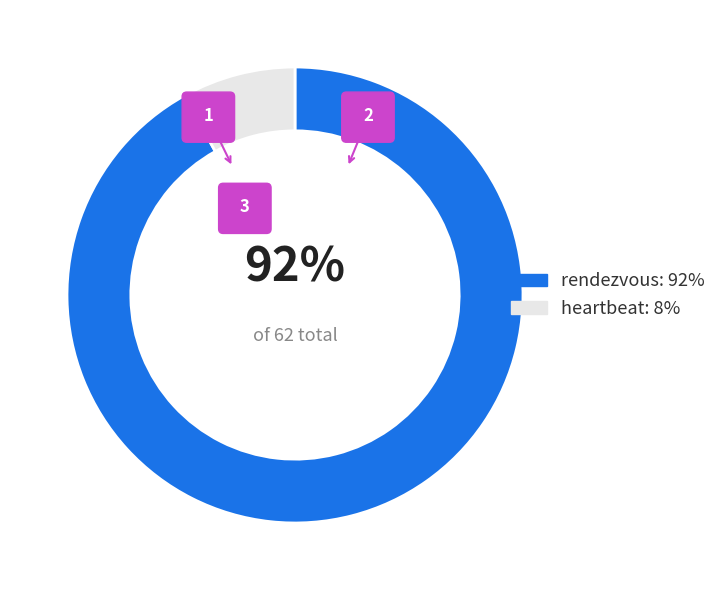

Which slice is the largest?

rendezvous